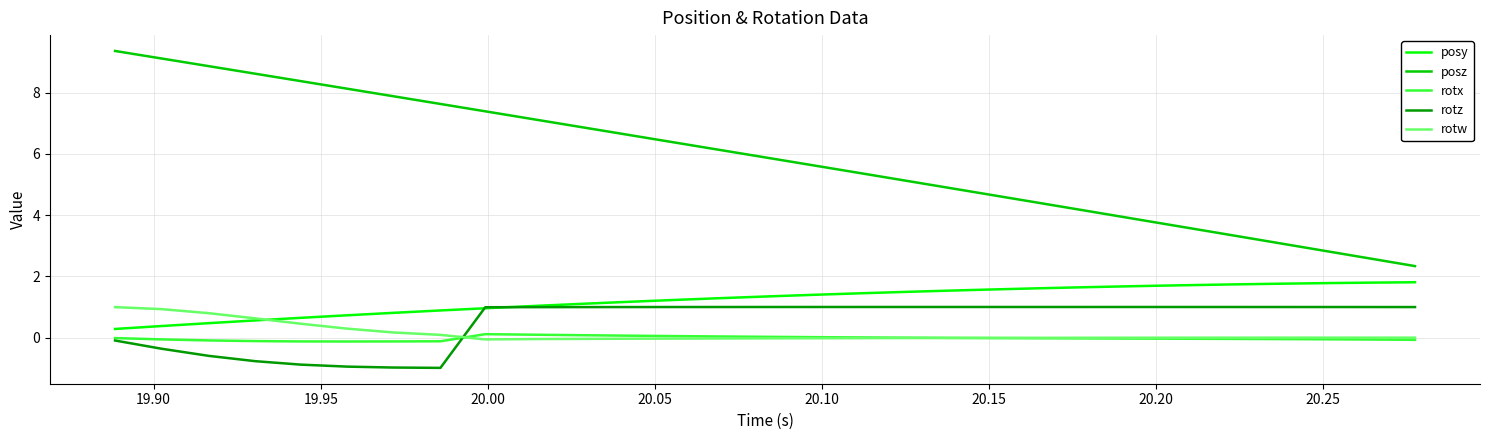

Which series has the largest total across all categories?

posz